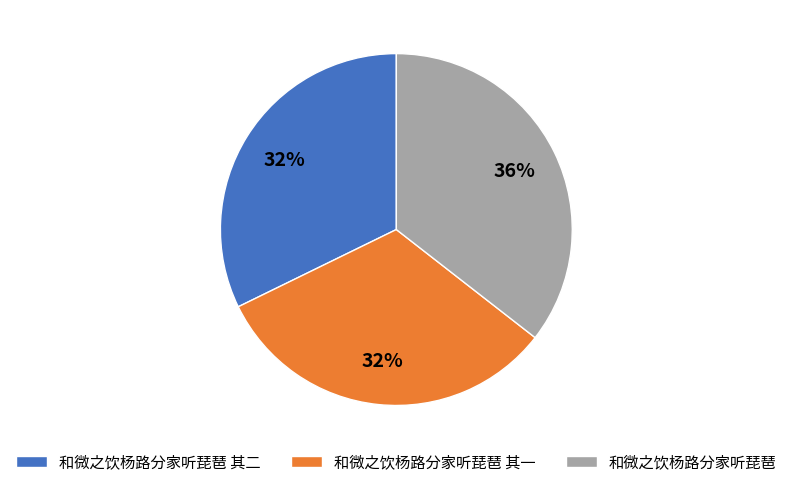

To the nearest percent, what percentage of the pie is 和微之饮杨路分家听琵琶 其一?

32%